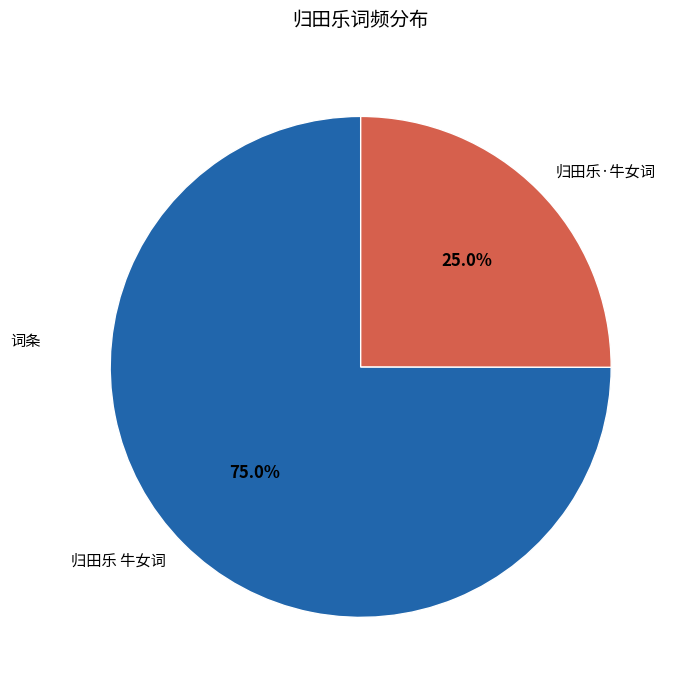

What percentage is the 归田乐·牛女词 slice, to the nearest percent?

25%